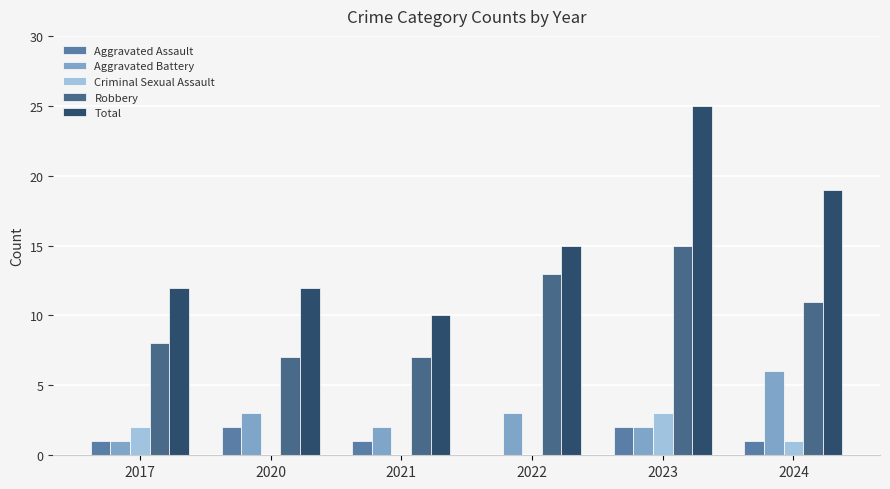

Rank the categories by Robbery value from lowest to highest.

2020, 2021, 2017, 2024, 2022, 2023